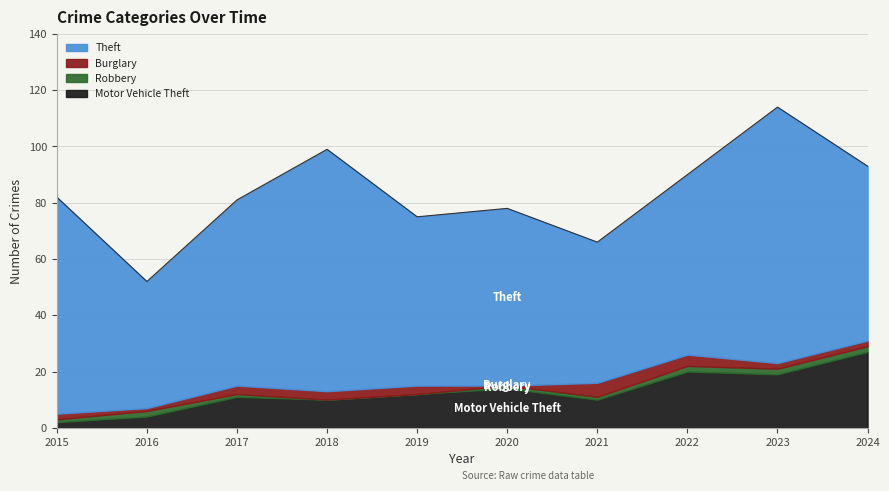

Which series has the widest spread of values?

Theft